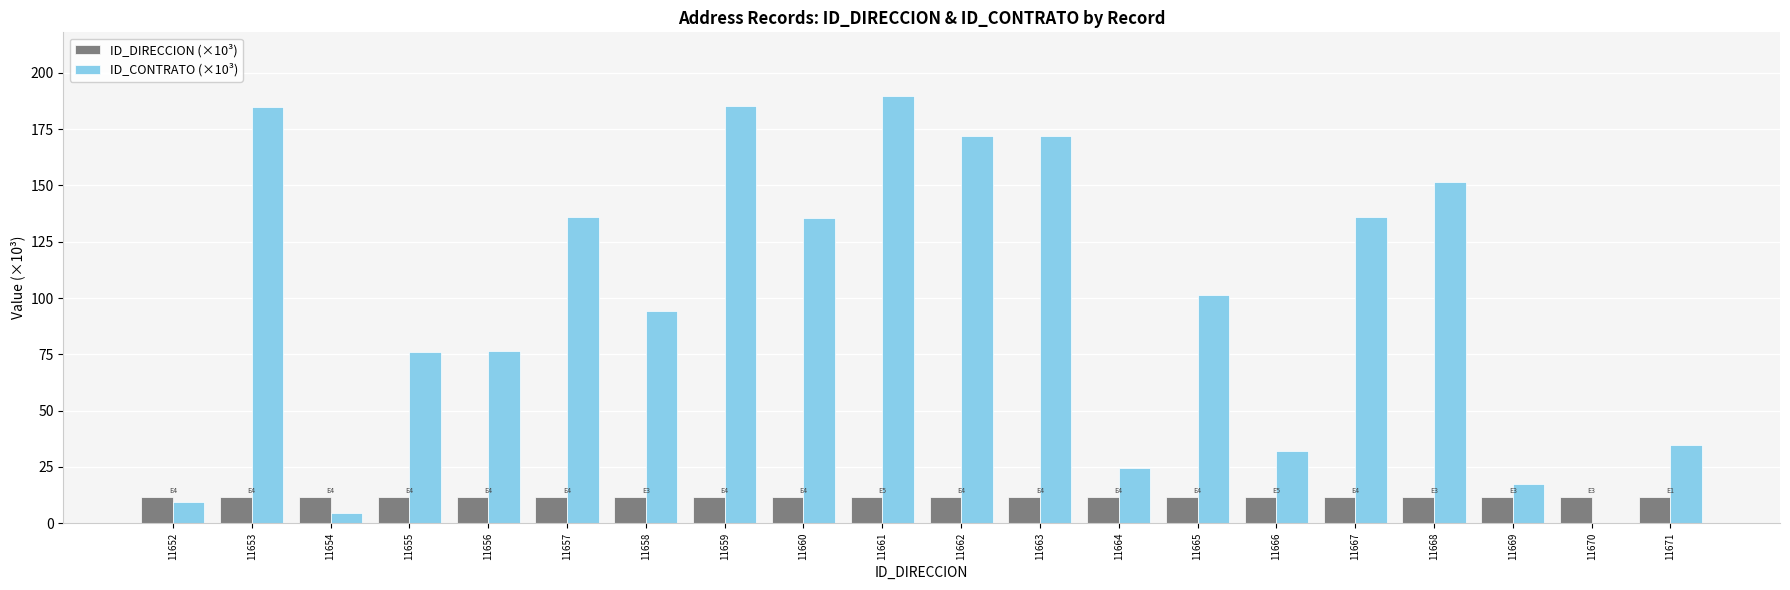

Is the value of ID_DIRECCION (×10³) at 11664 greater than the value of ID_CONTRATO (×10³) at 11666?

No